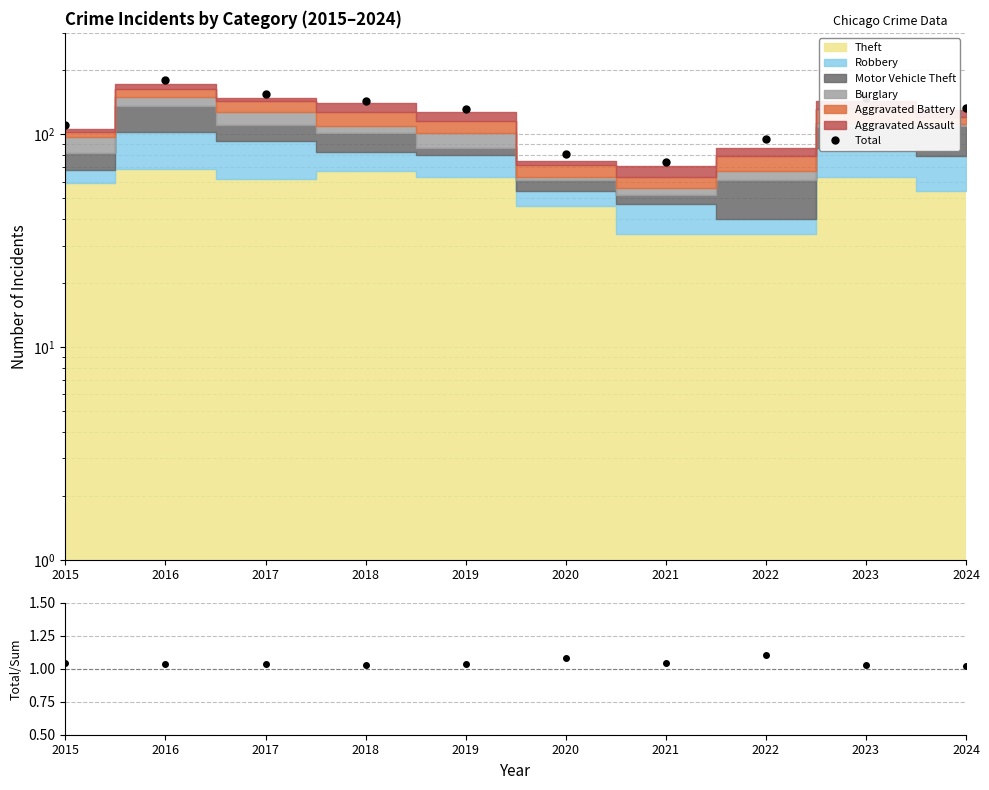

What is the value of the Total/Stacked point at the 5th from the left?

1.0